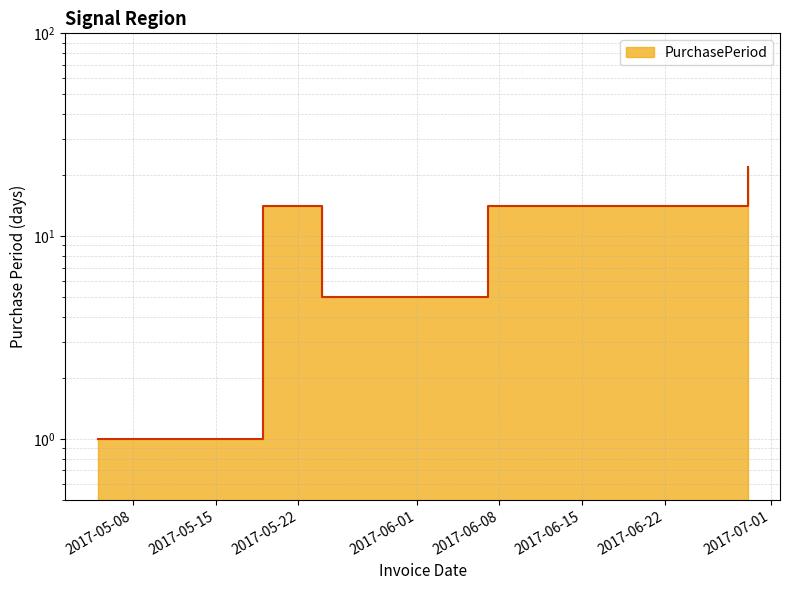

List the labels in order of value, smallest first.

2017-05-05, 2017-05-24, 2017-05-19, 2017-06-07, 2017-06-29